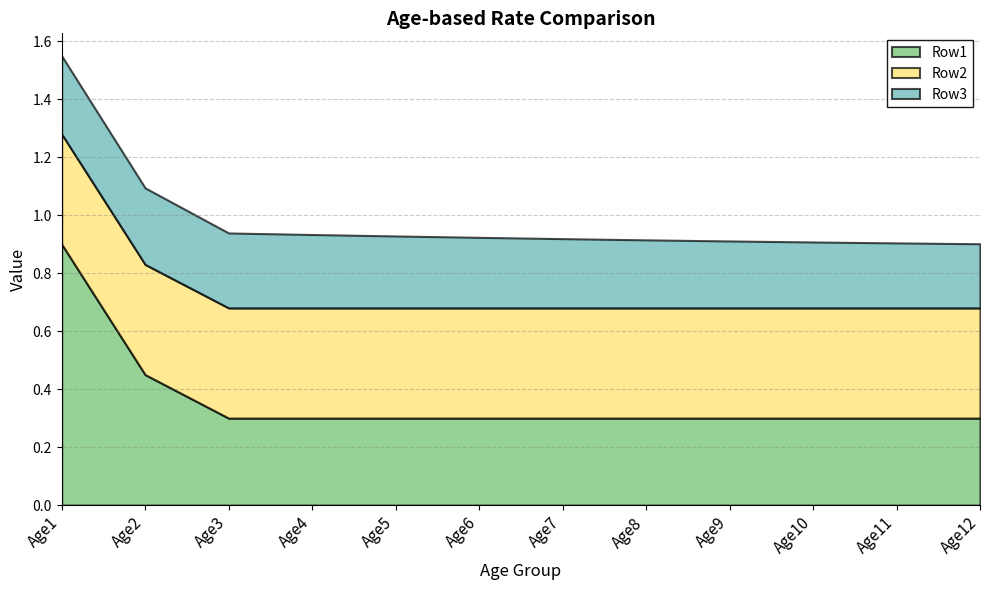

What are all the series names shown in the legend?

Row1, Row2, Row3